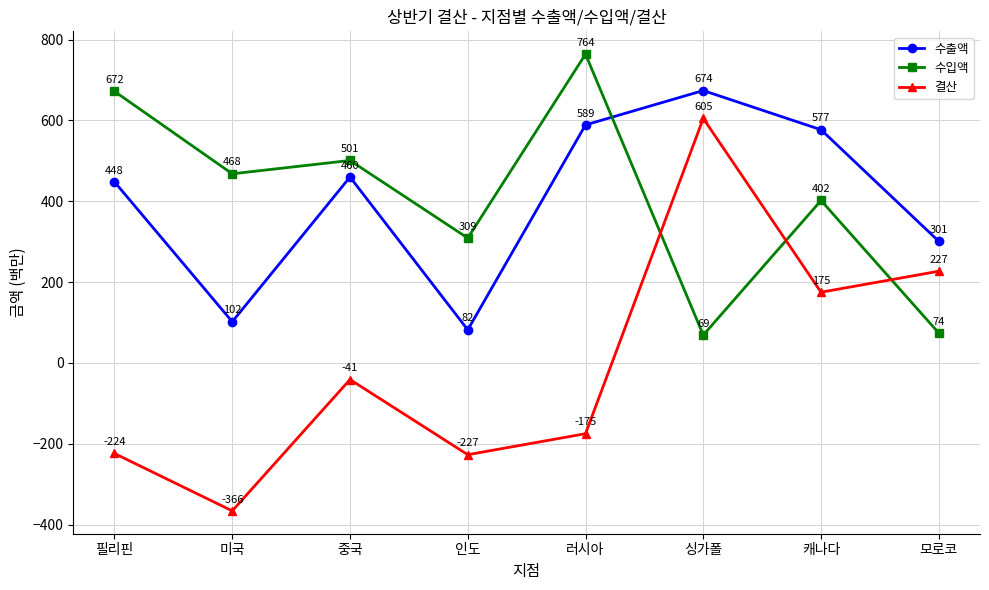

At which category is the sum across all series the highest?

싱가폴